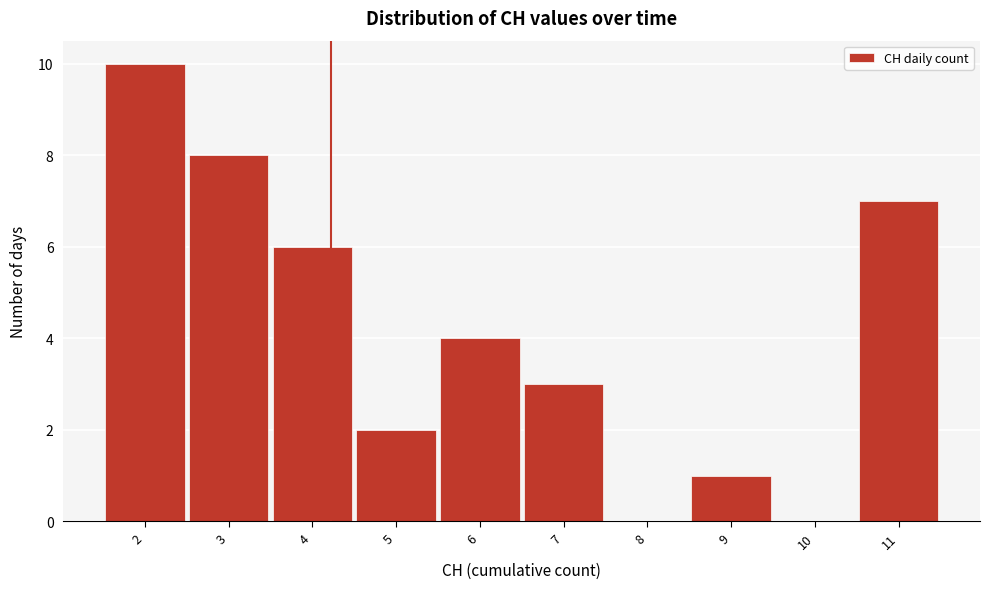

Reading left to right, list all the values displayed in this chart.

2=10	3=8	4=6	5=2	6=4	7=3	8=0	9=1	10=0	11=7